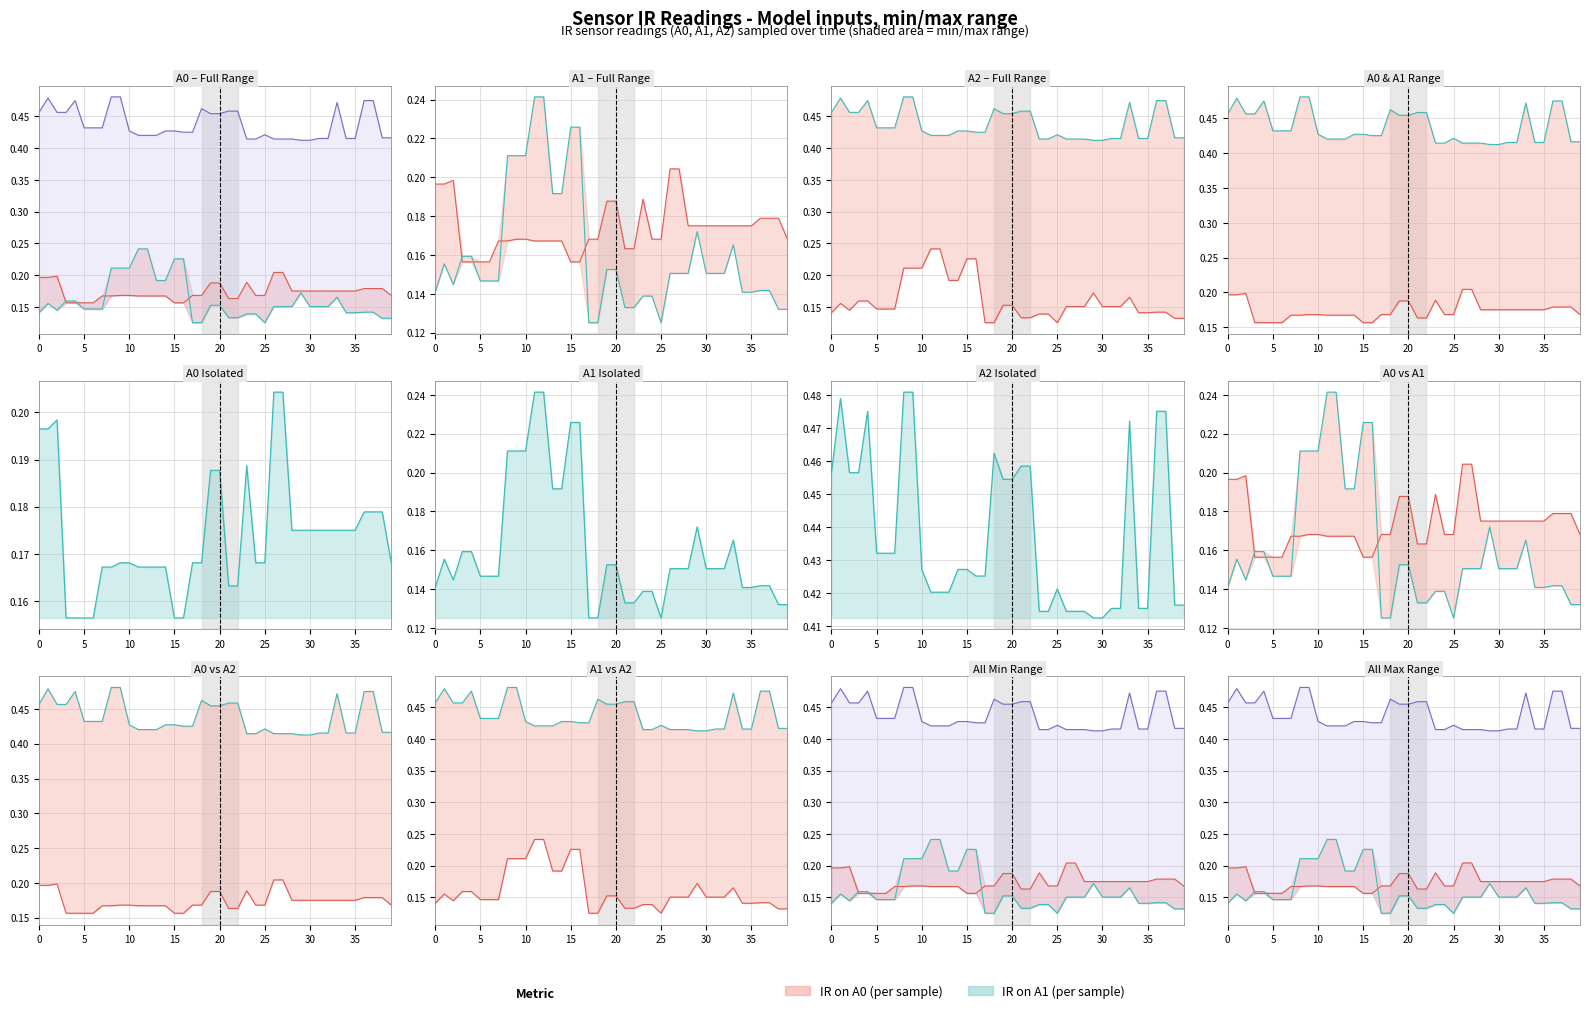

Which series has the widest spread of values?

IR on A1